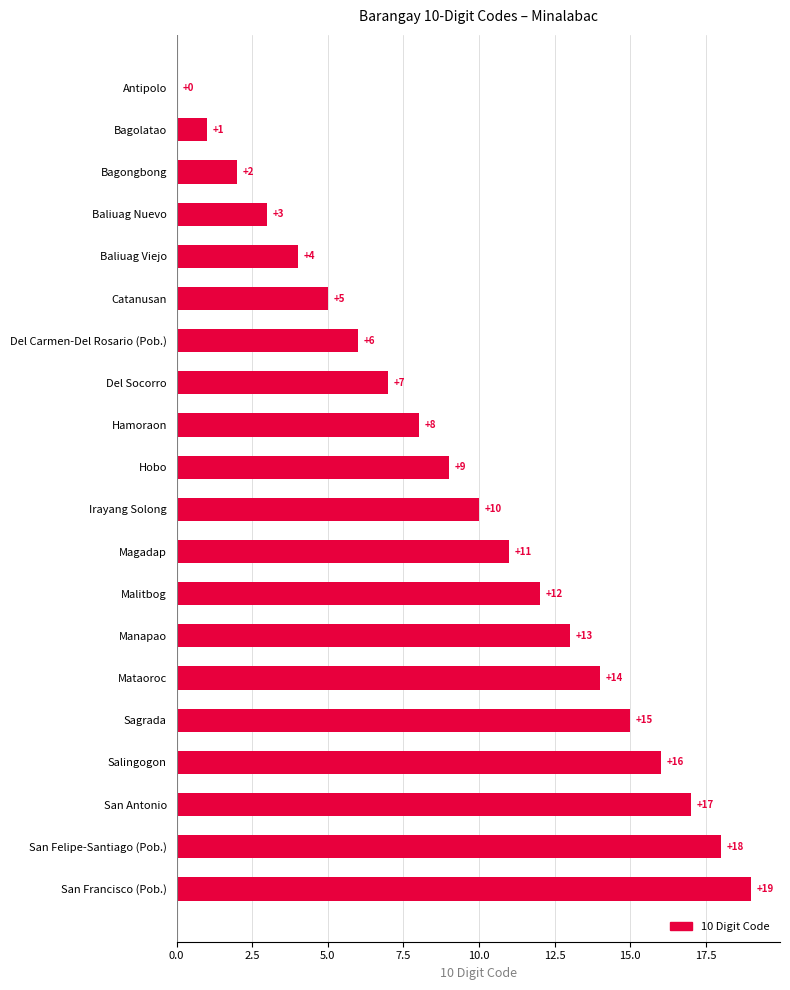

Count the number of categories in the chart.

20